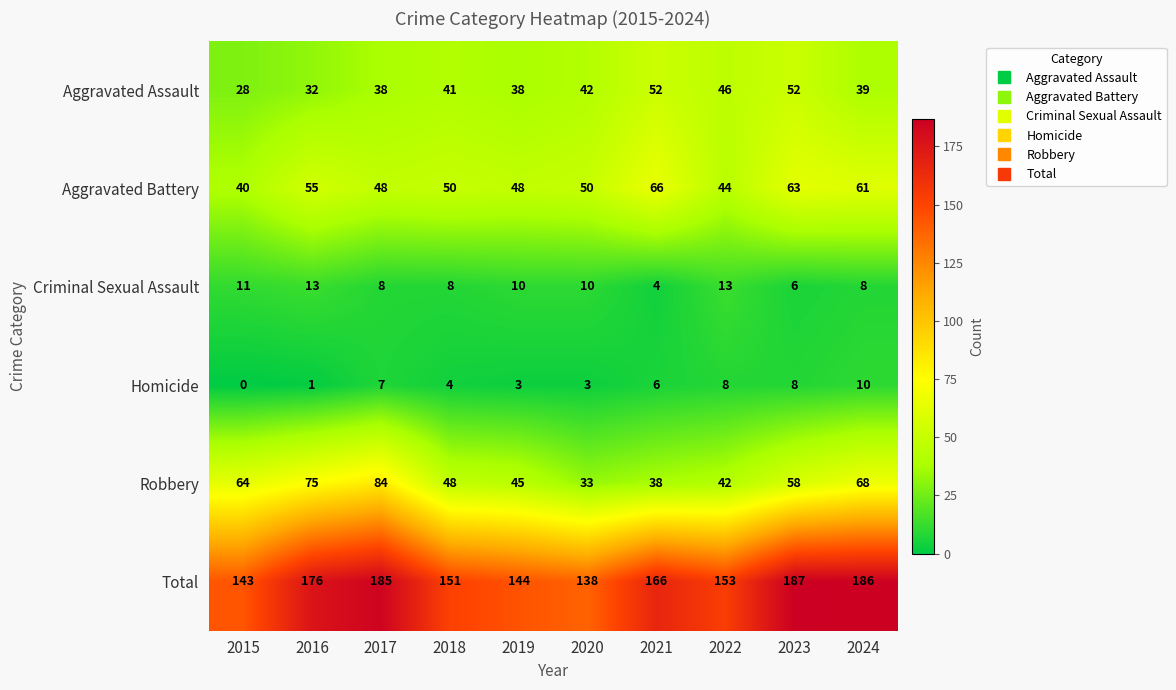

Which series has the widest spread of values?

Robbery